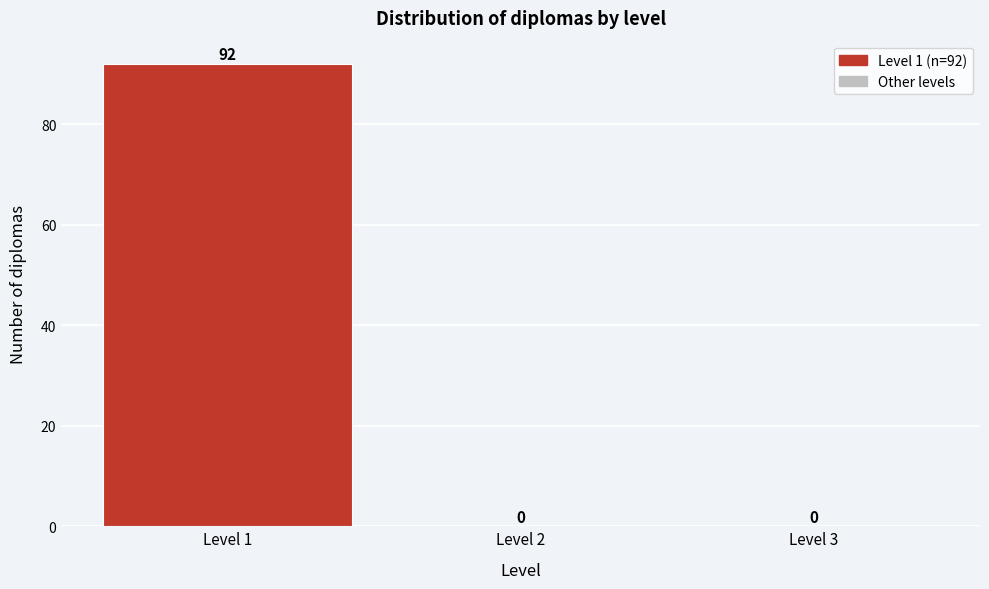

Which range on the x-axis has the tallest bar?

0.5 to 1.5